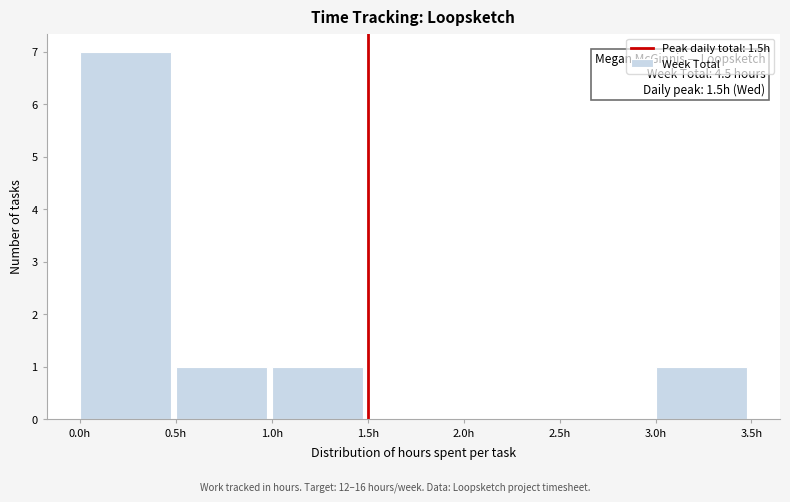

Which range on the x-axis has the tallest bar?

0.0 to 0.5